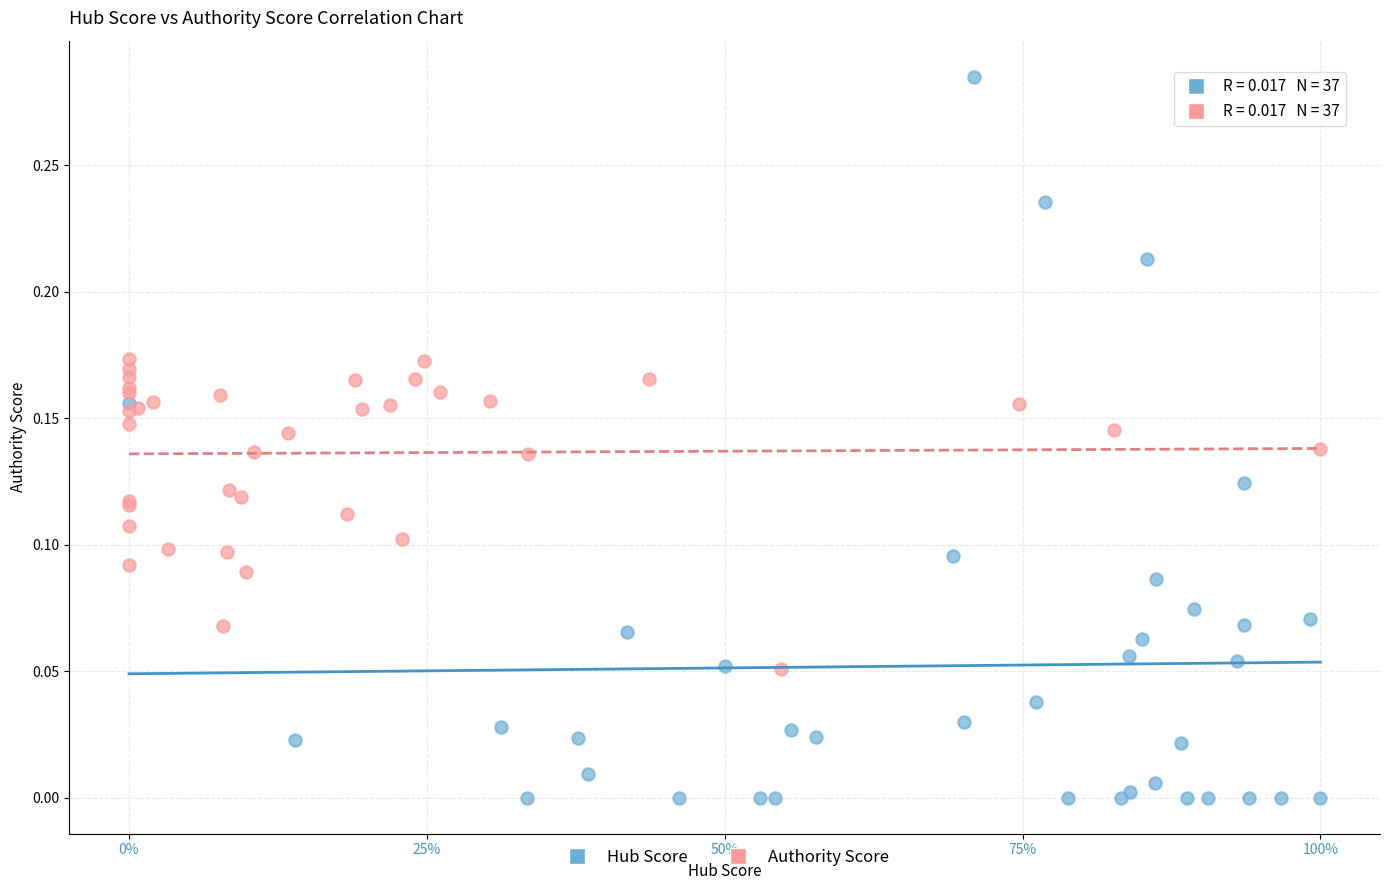

Which series contains the highest Y value?

Hub Score